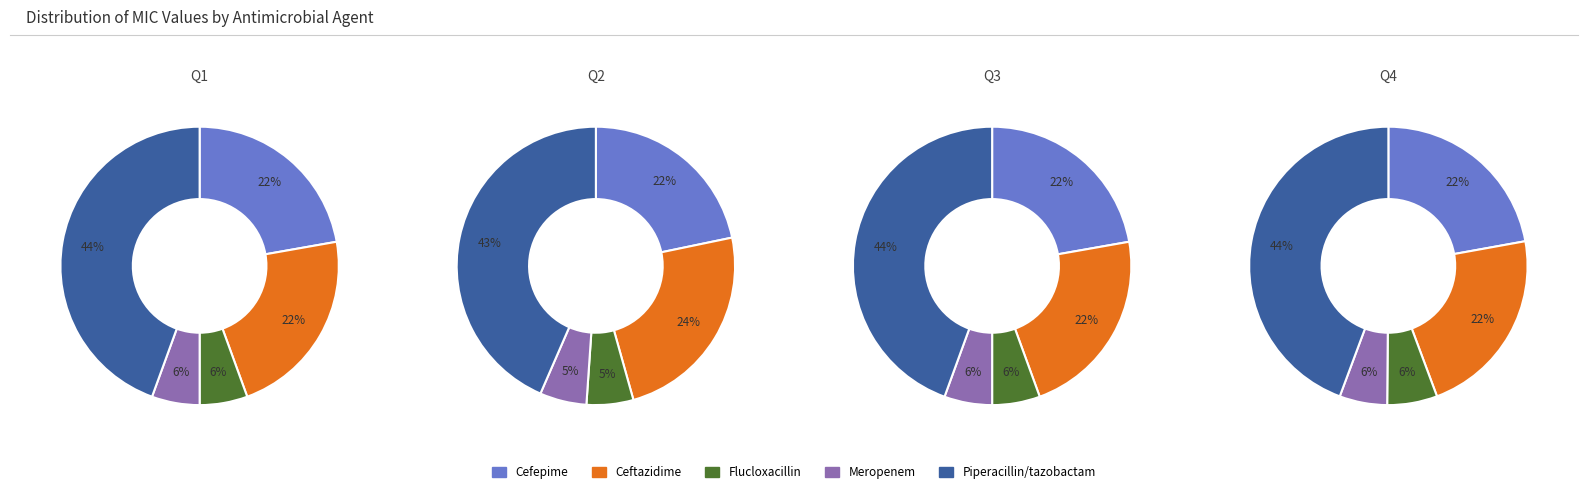

What is the smallest slice in the pie chart?

Flucloxacillin